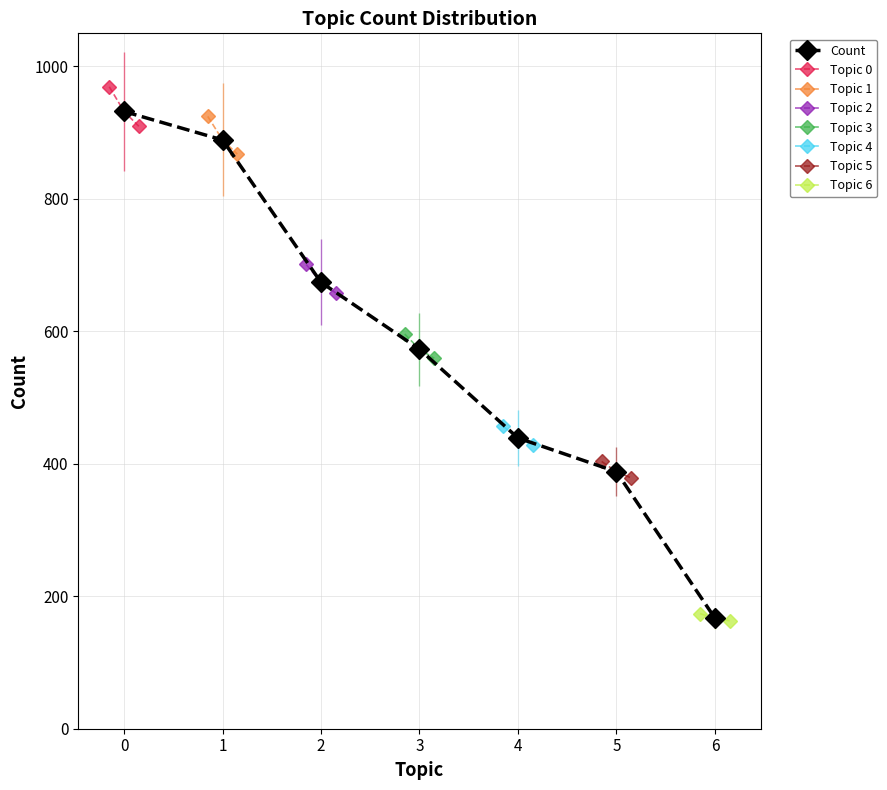

Which category has the lowest value across all series?

6